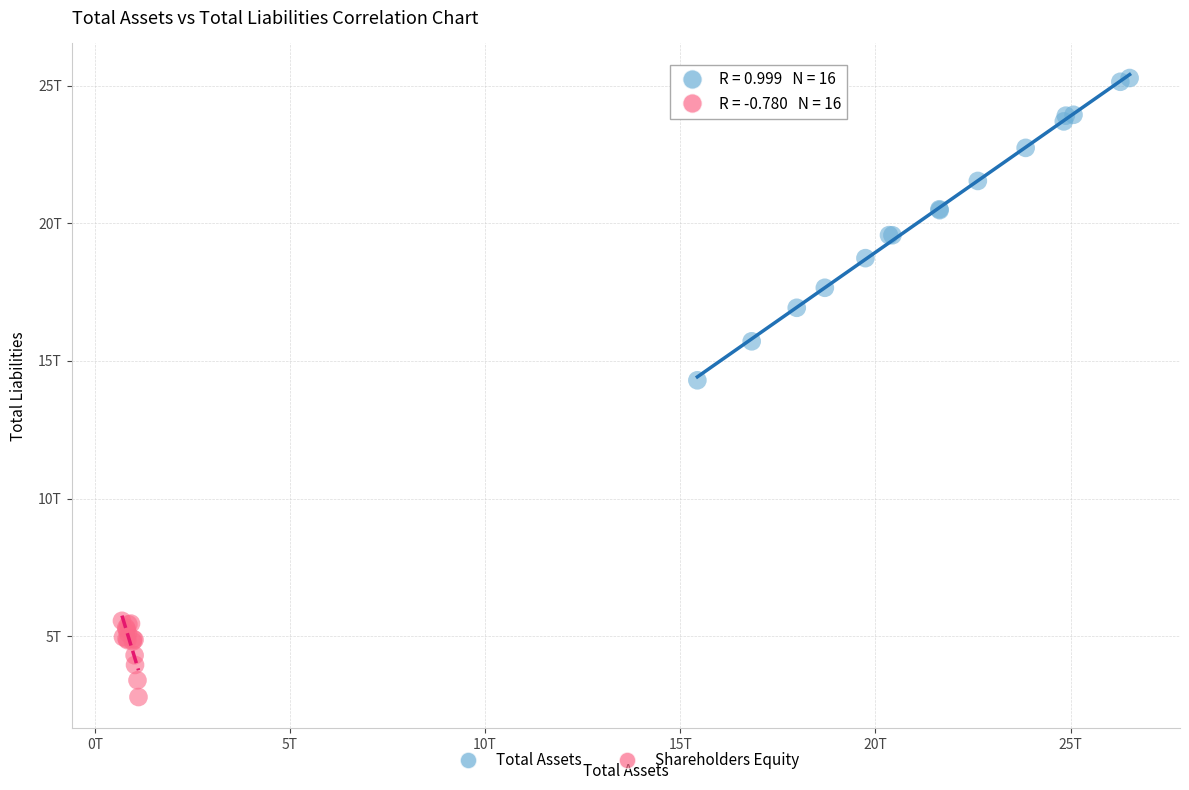

Which series contains the highest Y value?

Total Assets